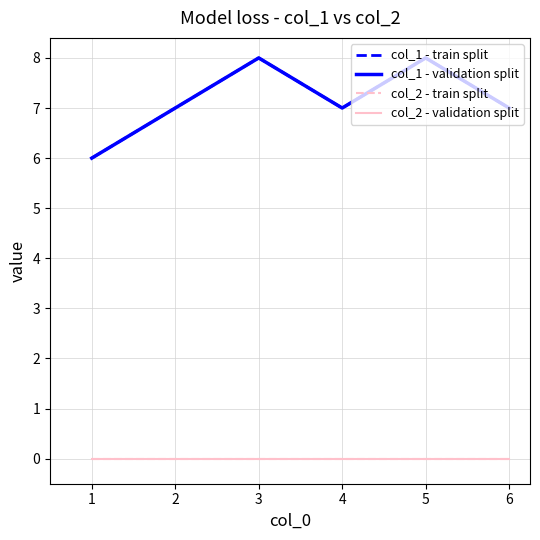

Is this an area chart (filled region under the line)?

No